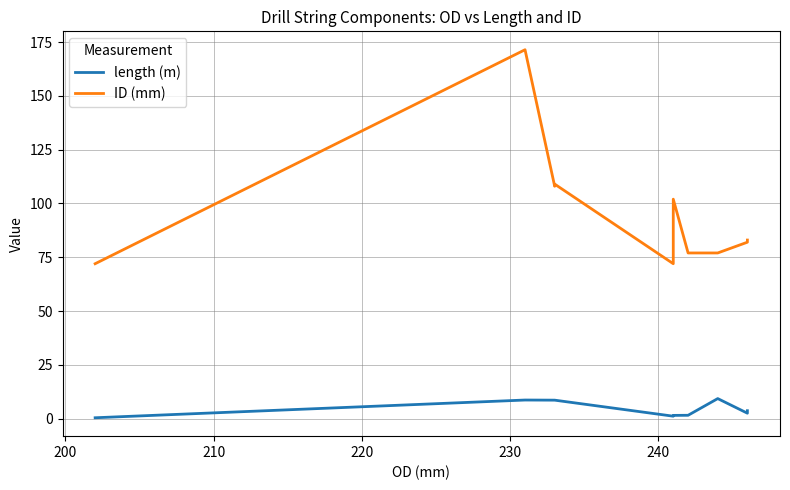

At 220, list the series in order from smallest to largest.

length (m), ID (mm)